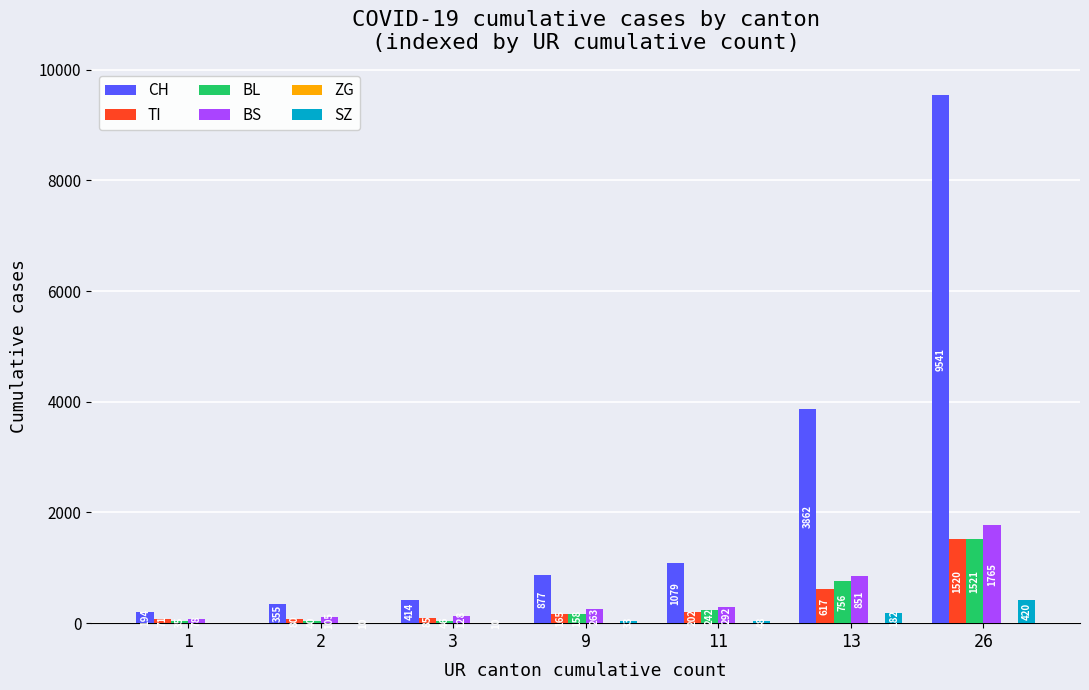

At which category is the sum across all series the highest?

26